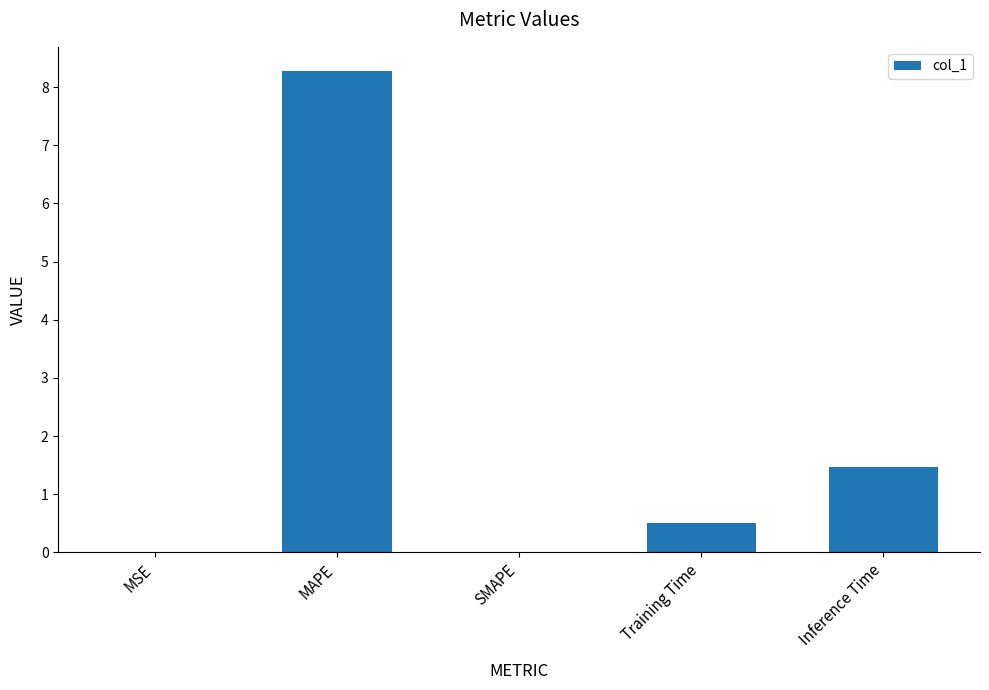

What is the sum of all values?

10.3